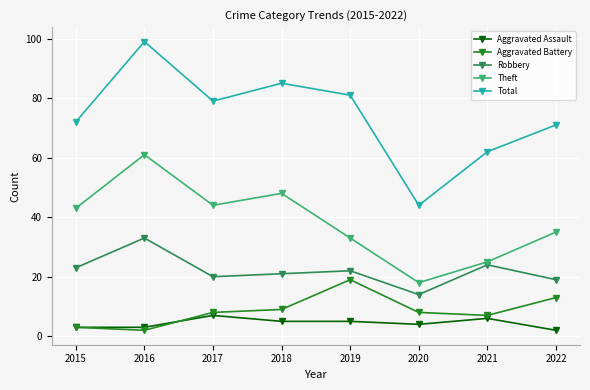

At how many categories does at least one series exceed 4?

8